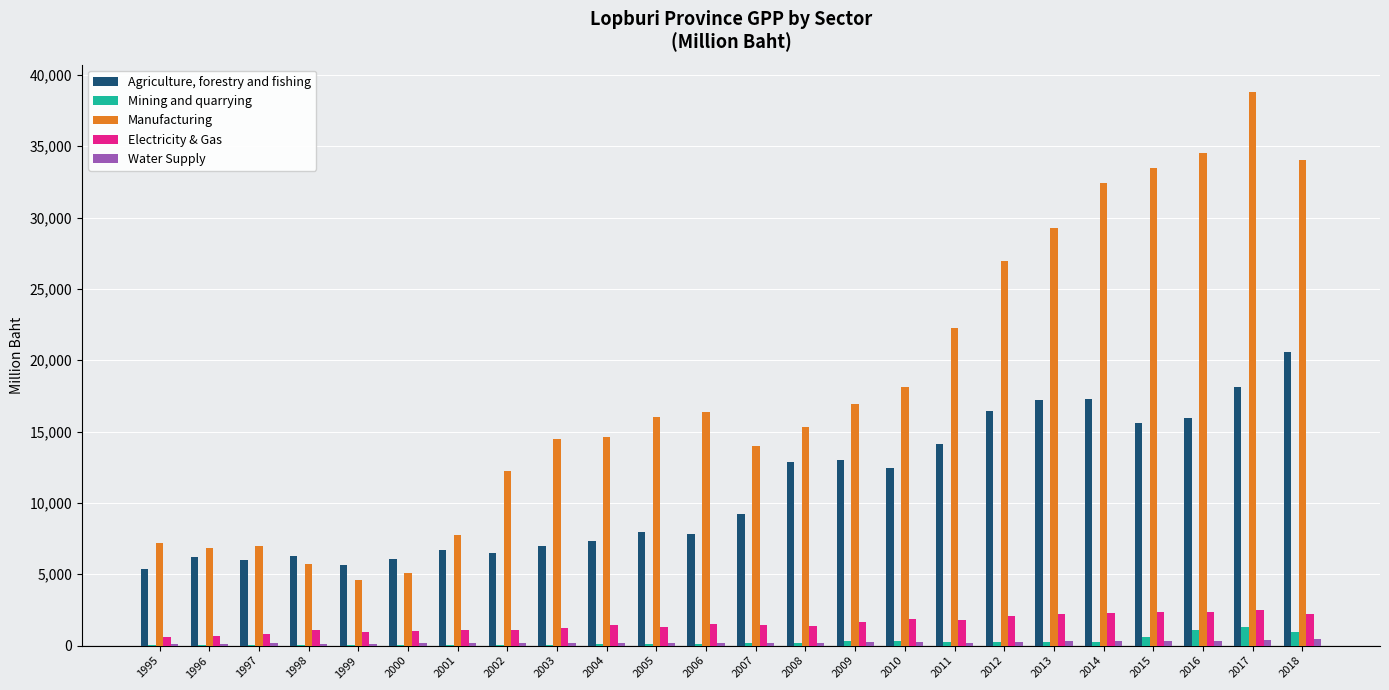

What is the greatest value displayed?

38776.3